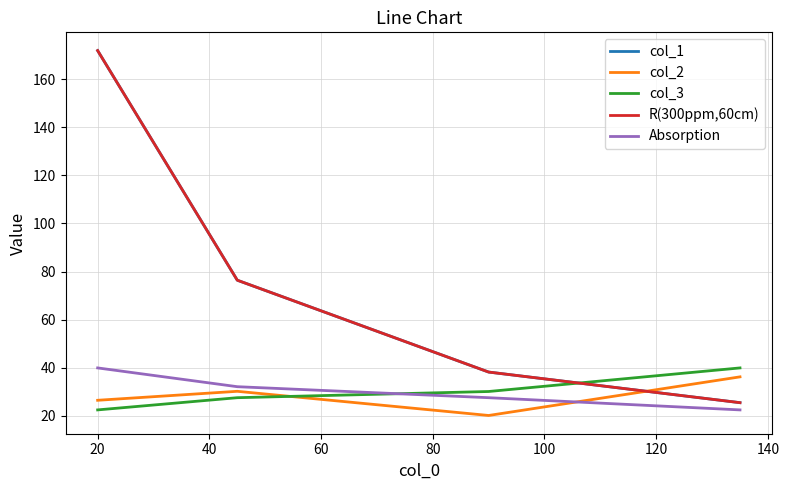

Is this an area chart (filled region under the line)?

No